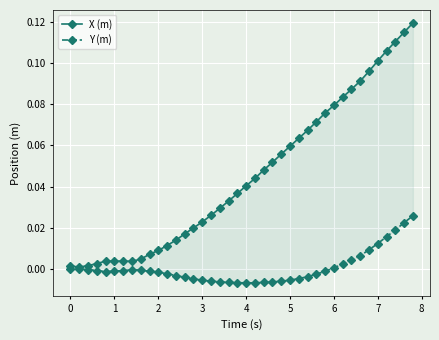

Which series has the largest total across all categories?

X (m)